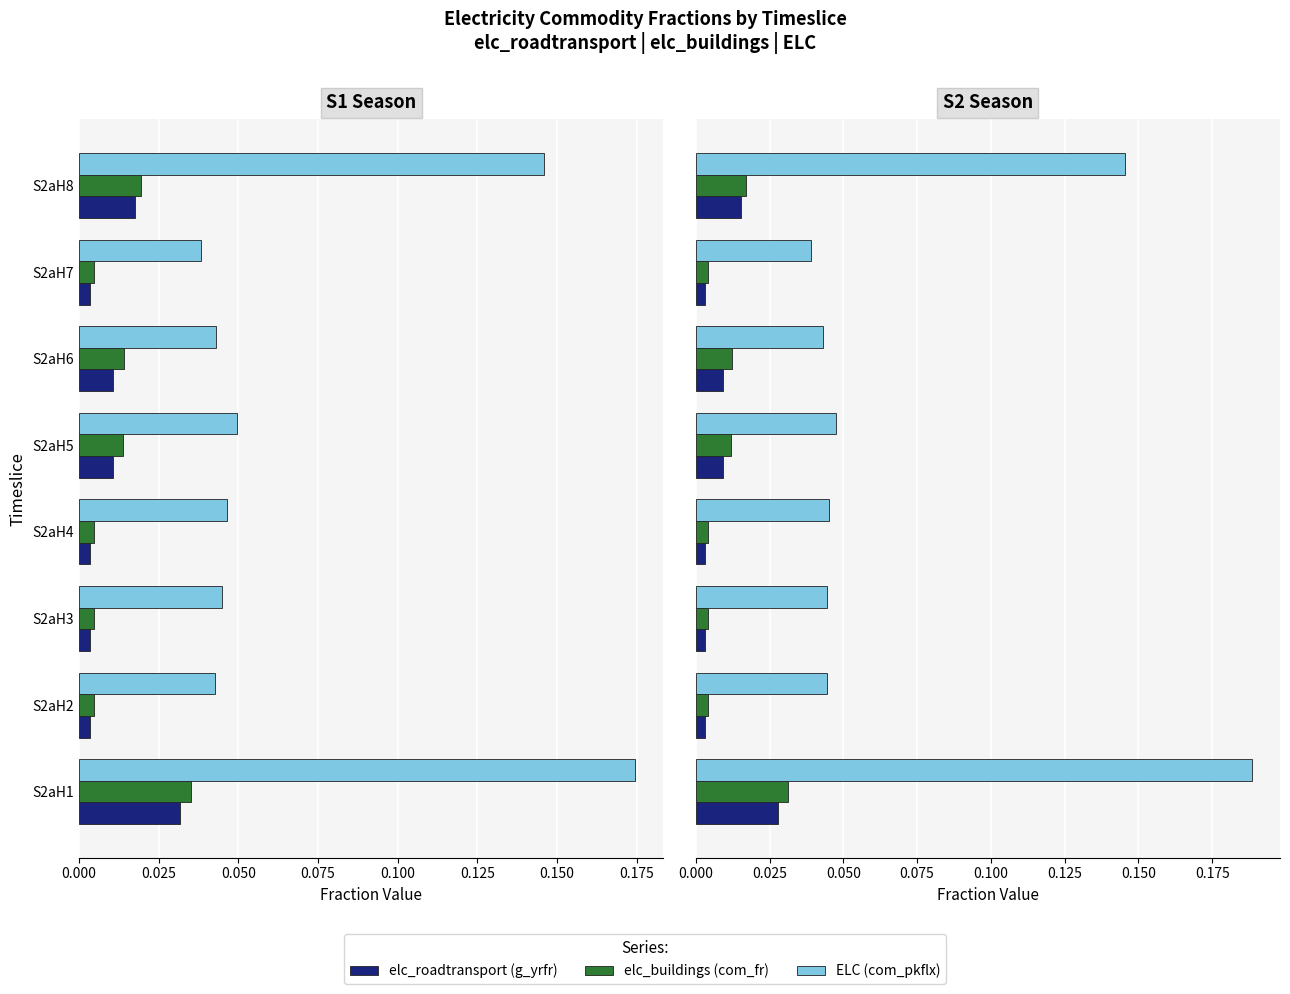

How many bars are there in each group?

3